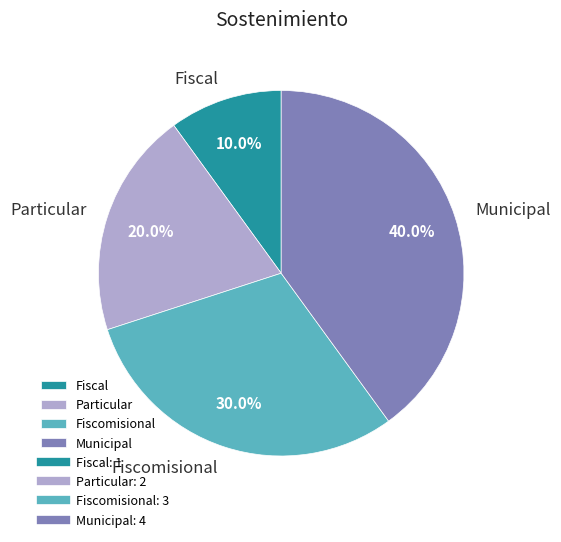

What is the smallest slice in the pie chart?

Fiscal